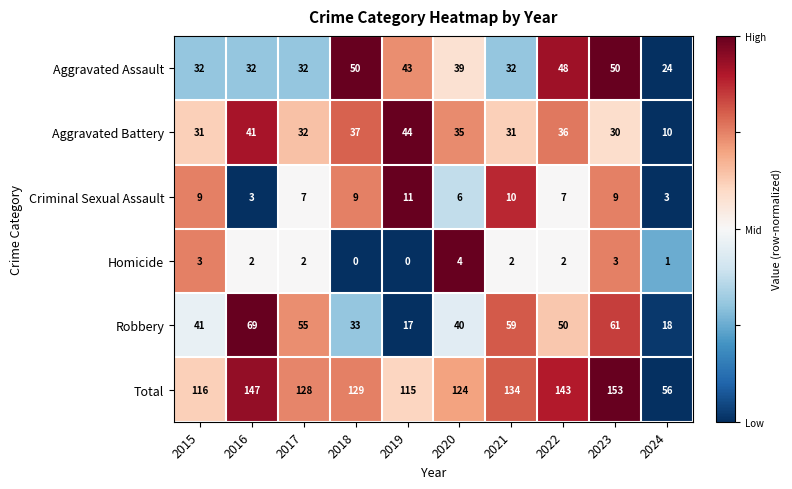

Where does the Homicide series first go above 2?

2015